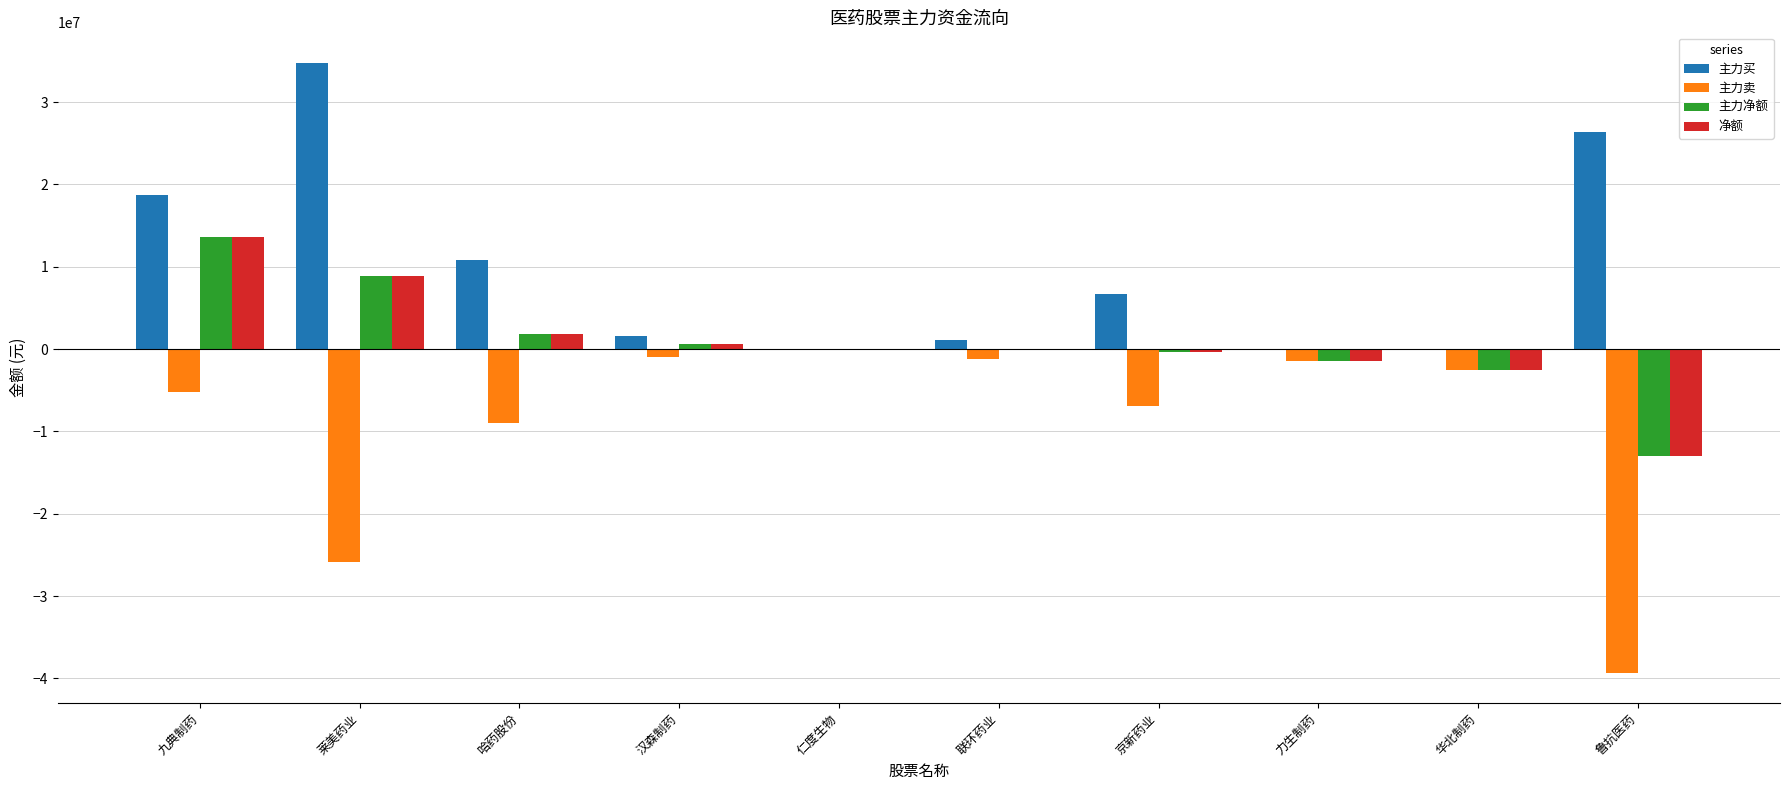

What value does the 净额 series have at 联环药业?

-91682